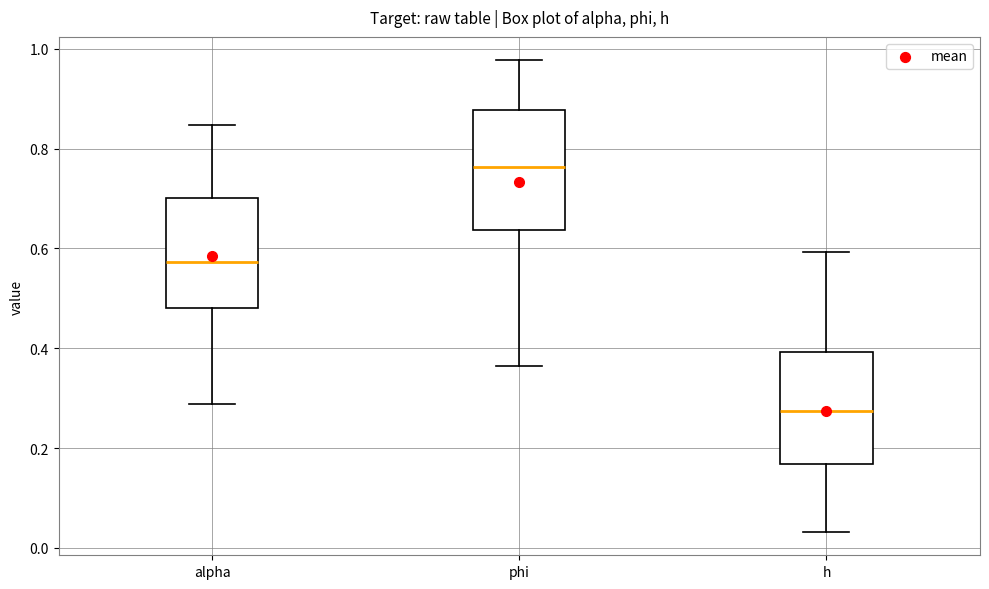

Reading left to right, read every box against the y-axis: the position of its median line, the range the box covers, and the ends of its whiskers. The values are not printed on the chart, so give them approximately, as read against the axis.

alpha: median 0.58, box 0.48 to 0.70, whiskers 0.28 to 0.84
phi: median 0.76, box 0.64 to 0.88, whiskers 0.36 to 0.98
h: median 0.28, box 0.16 to 0.40, whiskers 0.04 to 0.60